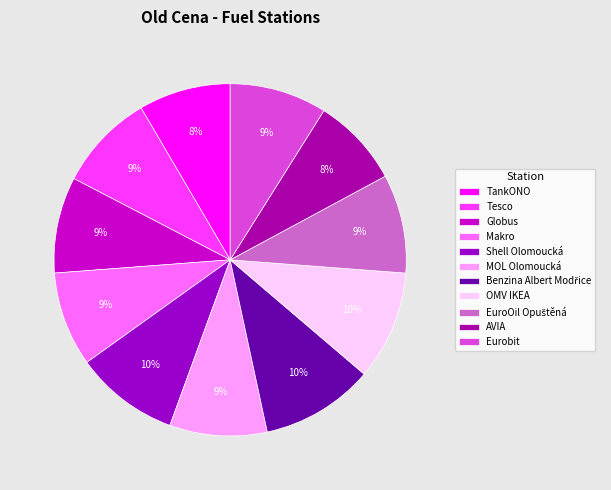

Count the number of slices in the pie.

11